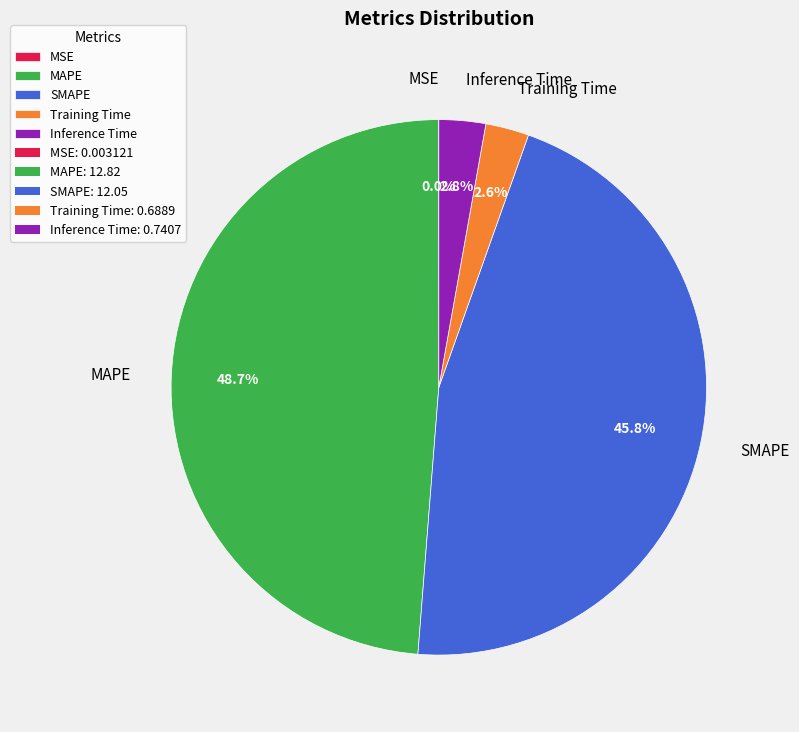

Which slice is the largest?

MAPE